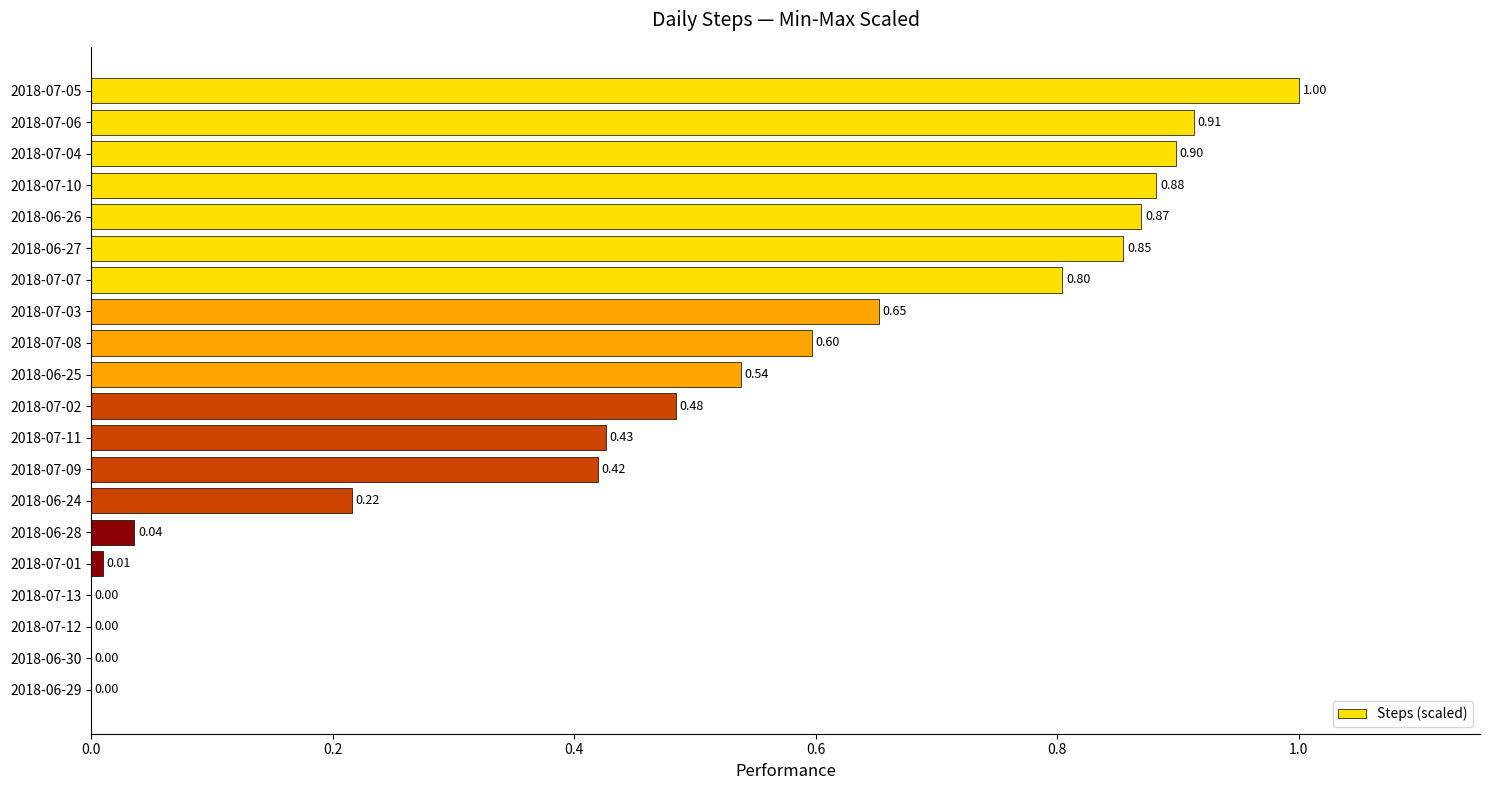

What is the change in value from 2018-07-05 to 2018-07-08?

-0.4